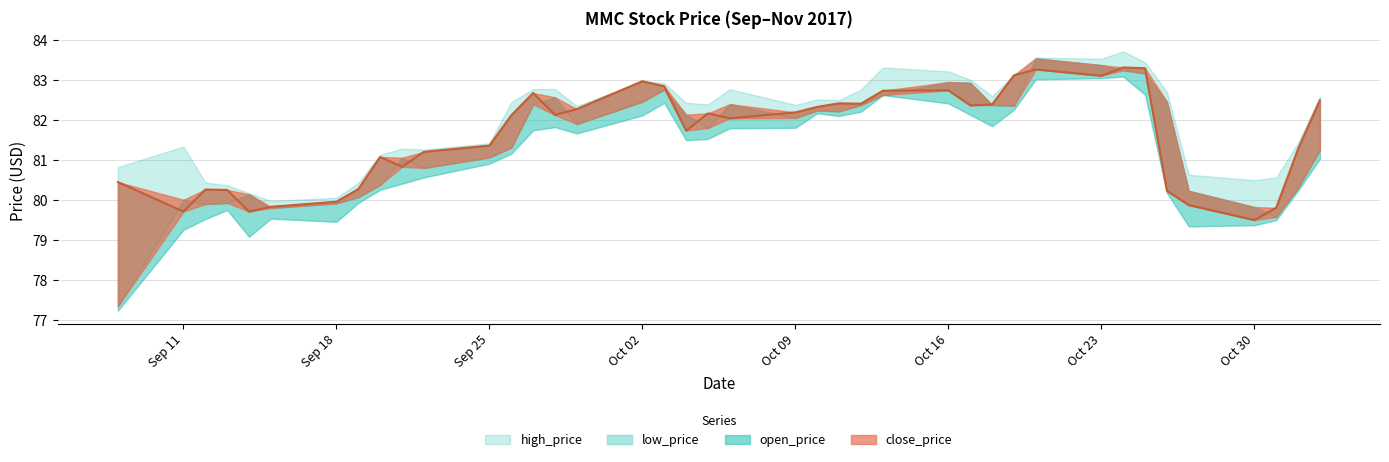

Reading left to right, list all the values displayed in this chart.

low_price: 2017-09-08=77.2	2017-09-11=79.3	2017-09-12=79.5	2017-09-13=79.8	2017-09-14=79.1	2017-09-15=79.5	2017-09-18=79.5	2017-09-19=79.9	2017-09-20=80.3	2017-09-21=80.4	2017-09-22=80.6	2017-09-25=80.9	2017-09-26=81.2	2017-09-27=81.7	2017-09-28=81.8	2017-09-29=81.7	2017-10-02=82.1	2017-10-03=82.4	2017-10-04=81.5	2017-10-05=81.5	2017-10-06=81.8	2017-10-09=81.8	2017-10-10=82.2	2017-10-11=82.1	2017-10-12=82.2	2017-10-13=82.6	2017-10-16=82.4	2017-10-17=82.1	2017-10-18=81.9	2017-10-19=82.3	2017-10-20=83.0	2017-10-23=83.1	2017-10-24=83.1	2017-10-25=82.6	2017-10-26=80.2	2017-10-27=79.3	2017-10-30=79.4	2017-10-31=79.5	2017-11-01=80.2	2017-11-02=81.0
open_price: 2017-09-08=77.4	2017-09-11=80.0	2017-09-12=79.9	2017-09-13=79.9	2017-09-14=80.1	2017-09-15=79.8	2017-09-18=79.9	2017-09-19=80.1	2017-09-20=80.4	2017-09-21=81.1	2017-09-22=80.8	2017-09-25=81.1	2017-09-26=81.3	2017-09-27=82.4	2017-09-28=82.6	2017-09-29=81.9	2017-10-02=82.5	2017-10-03=82.8	2017-10-04=82.1	2017-10-05=81.8	2017-10-06=82.4	2017-10-09=82.1	2017-10-10=82.2	2017-10-11=82.2	2017-10-12=82.4	2017-10-13=82.6	2017-10-16=83.0	2017-10-17=82.9	2017-10-18=82.4	2017-10-19=82.4	2017-10-20=83.5	2017-10-23=83.4	2017-10-24=83.3	2017-10-25=83.2	2017-10-26=82.5	2017-10-27=80.2	2017-10-30=79.8	2017-10-31=79.6	2017-11-01=80.3	2017-11-02=81.3
close_price: 2017-09-08=80.5	2017-09-11=79.7	2017-09-12=80.3	2017-09-13=80.3	2017-09-14=79.7	2017-09-15=79.8	2017-09-18=80.0	2017-09-19=80.3	2017-09-20=81.1	2017-09-21=80.8	2017-09-22=81.2	2017-09-25=81.4	2017-09-26=82.1	2017-09-27=82.7	2017-09-28=82.1	2017-09-29=82.3	2017-10-02=83.0	2017-10-03=82.8	2017-10-04=81.7	2017-10-05=82.2	2017-10-06=82.0	2017-10-09=82.2	2017-10-10=82.3	2017-10-11=82.4	2017-10-12=82.4	2017-10-13=82.7	2017-10-16=82.7	2017-10-17=82.4	2017-10-18=82.4	2017-10-19=83.1	2017-10-20=83.3	2017-10-23=83.1	2017-10-24=83.3	2017-10-25=83.3	2017-10-26=80.2	2017-10-27=79.9	2017-10-30=79.5	2017-10-31=79.8	2017-11-01=81.3	2017-11-02=82.5
high_price: 2017-09-08=80.8	2017-09-11=81.3	2017-09-12=80.4	2017-09-13=80.4	2017-09-14=80.2	2017-09-15=80.0	2017-09-18=80.1	2017-09-19=80.4	2017-09-20=81.1	2017-09-21=81.3	2017-09-22=81.3	2017-09-25=81.4	2017-09-26=82.5	2017-09-27=82.8	2017-09-28=82.8	2017-09-29=82.4	2017-10-02=83.0	2017-10-03=82.9	2017-10-04=82.4	2017-10-05=82.4	2017-10-06=82.8	2017-10-09=82.4	2017-10-10=82.5	2017-10-11=82.5	2017-10-12=82.8	2017-10-13=83.3	2017-10-16=83.2	2017-10-17=83.0	2017-10-18=82.6	2017-10-19=83.1	2017-10-20=83.6	2017-10-23=83.5	2017-10-24=83.7	2017-10-25=83.4	2017-10-26=82.7	2017-10-27=80.6	2017-10-30=80.5	2017-10-31=80.6	2017-11-01=81.4	2017-11-02=82.6